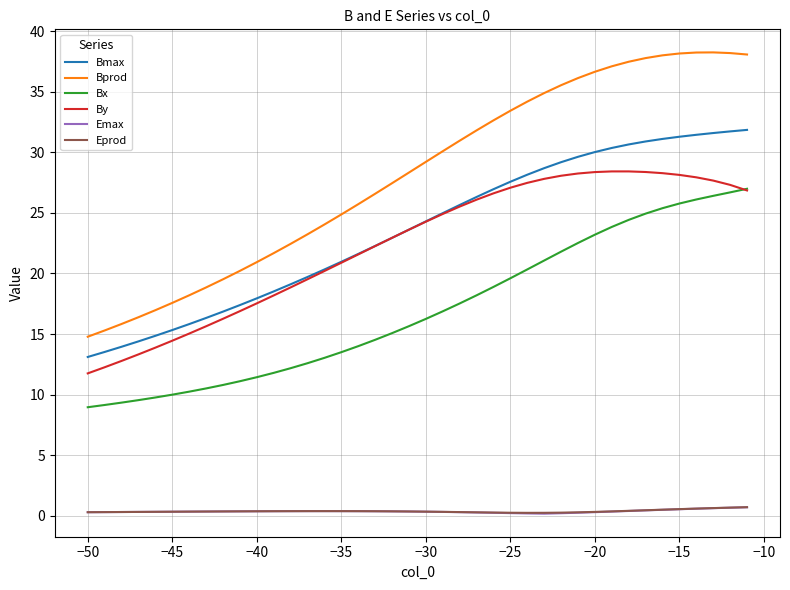

What is the greatest value displayed?

38.2